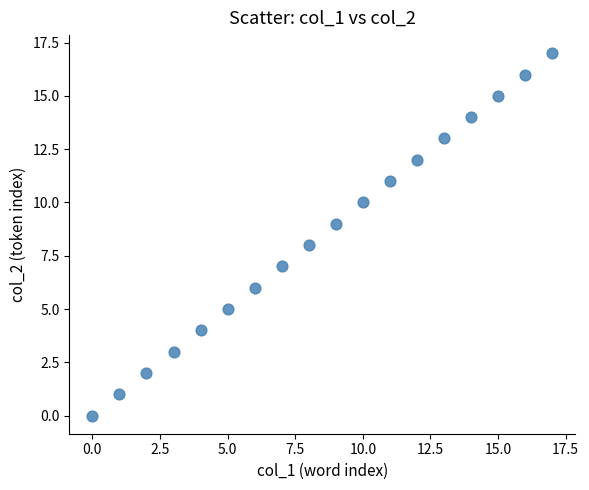

What is the range of Y values (max minus min)?

17